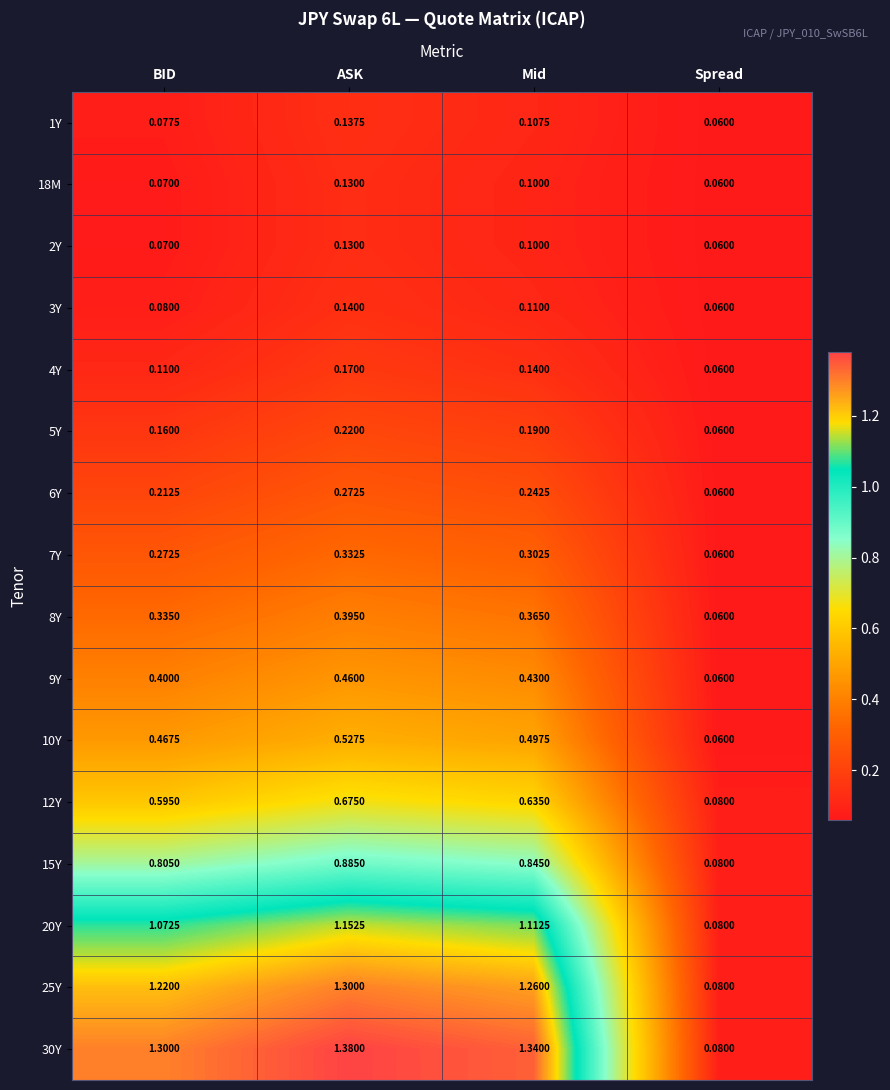

At which label is 10Y closest to 0?

Spread